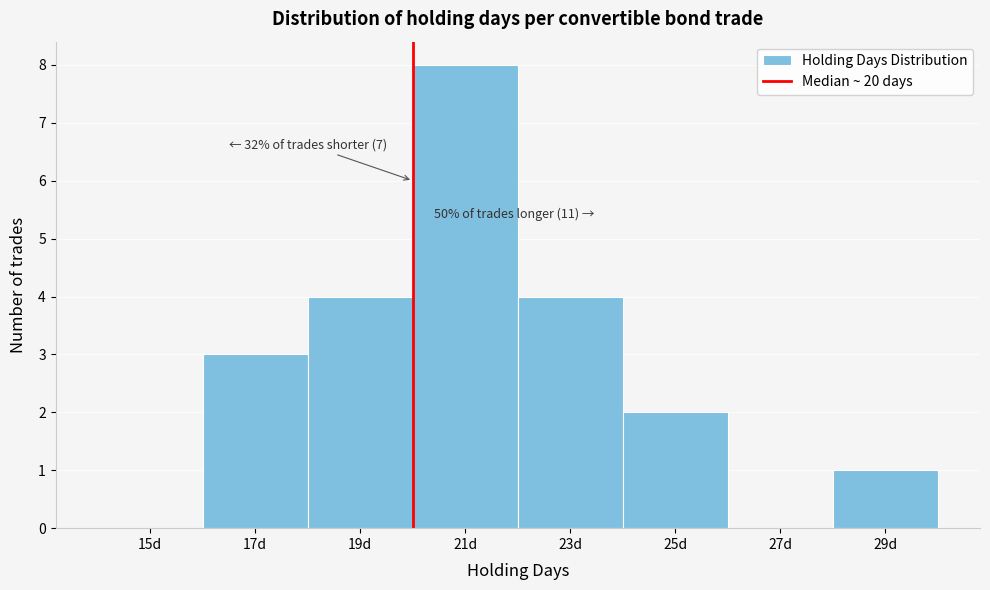

Which range on the x-axis has the tallest bar?

20 to 22